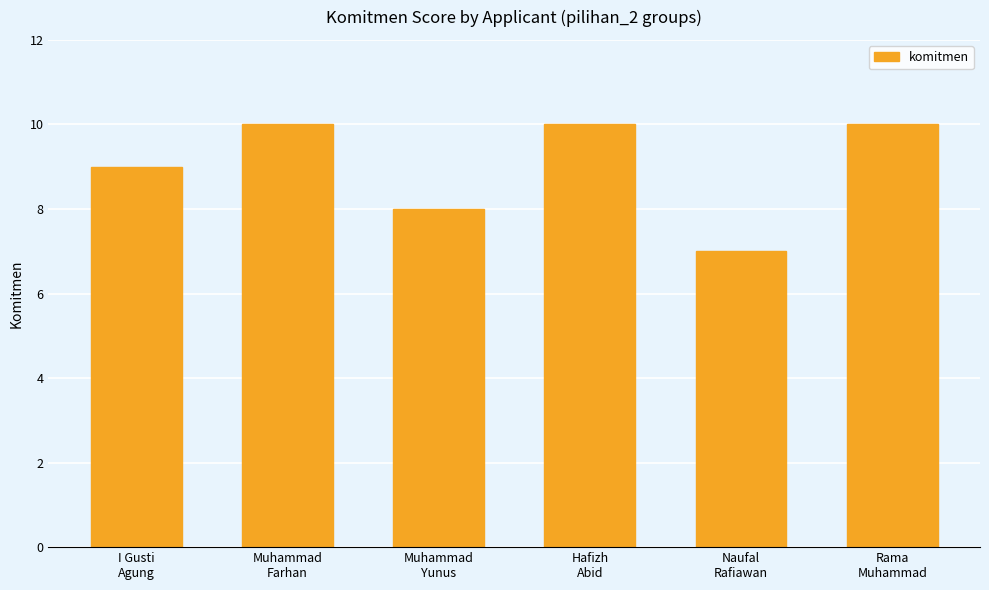

Reading right to left, what are all the values shown in this chart?

10	7	10	8	10	9